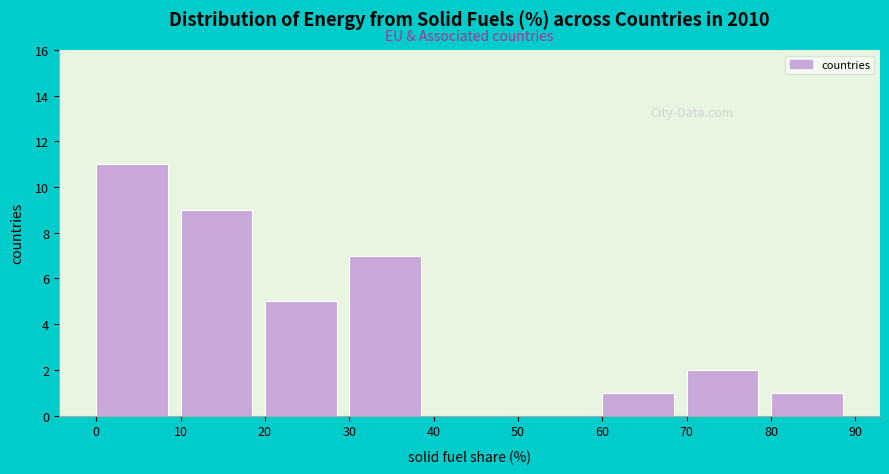

Reading left to right, list every bar in this chart as the range it spans on the x-axis followed by its height. The values are not printed on the chart, so give them approximately, as read against the axis.

0 to 10: 11
10 to 20: 9
20 to 30: 5
30 to 40: 7
40 to 50: 0
50 to 60: 0
60 to 70: 1
70 to 80: 2
80 to 90: 1